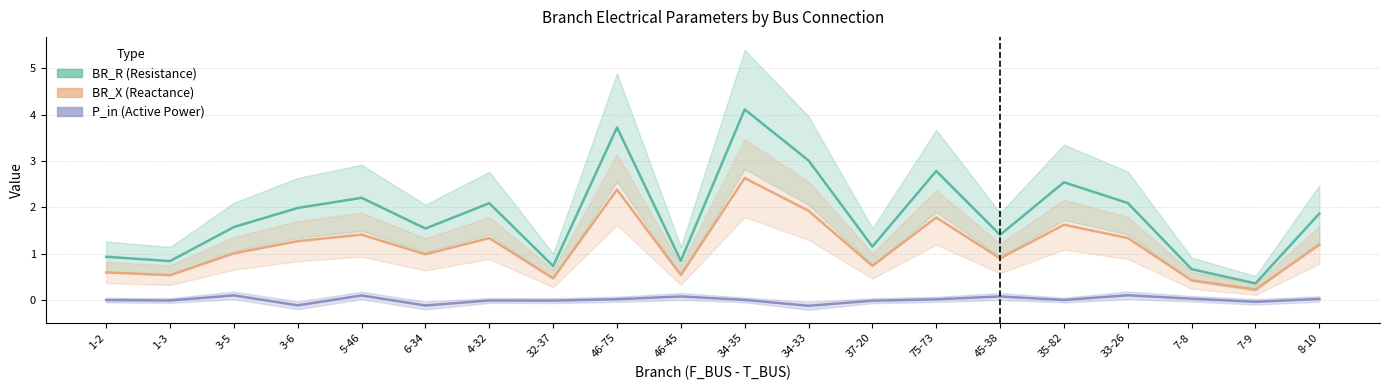

At which category is the sum across all series the highest?

34-35